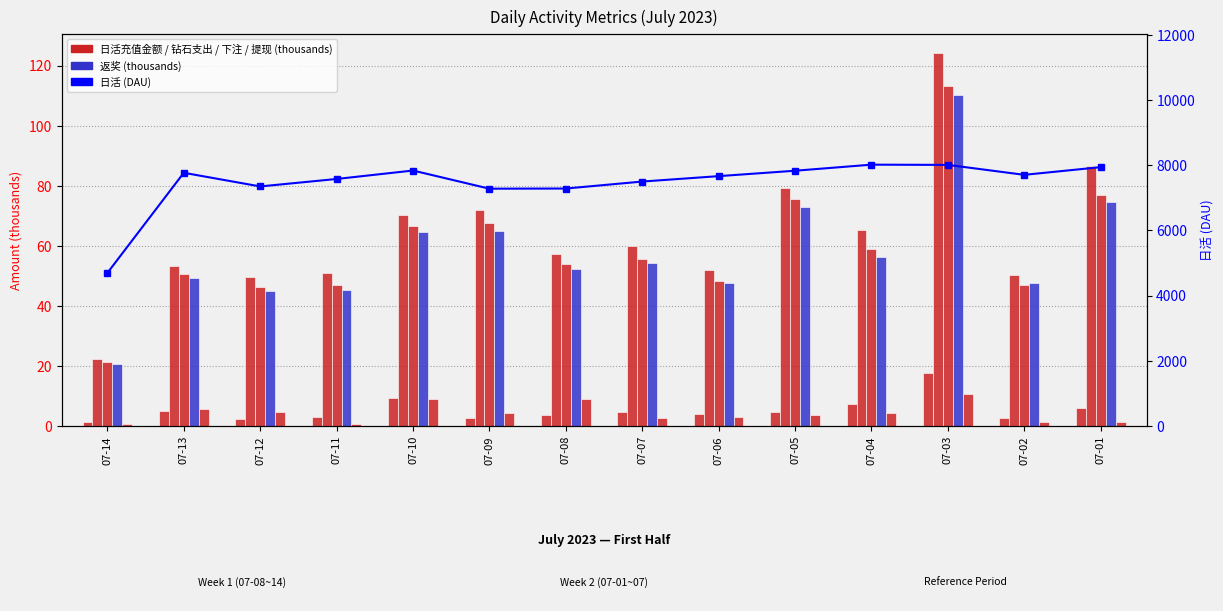

Where is 返奖 nearest to the value 65?

07-09